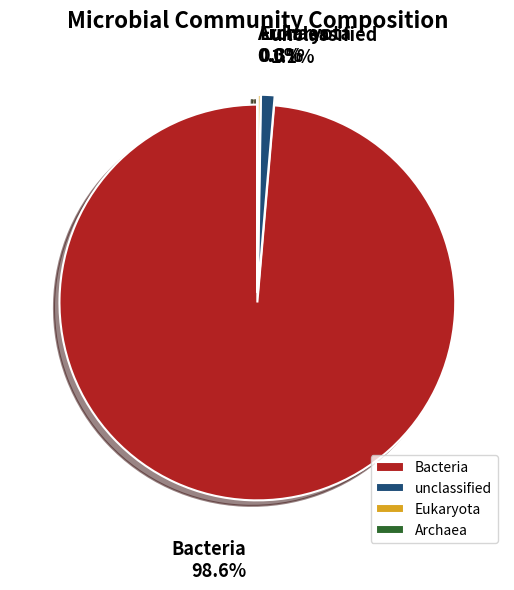

What percentage is the unclassified slice, to the nearest percent?

1%